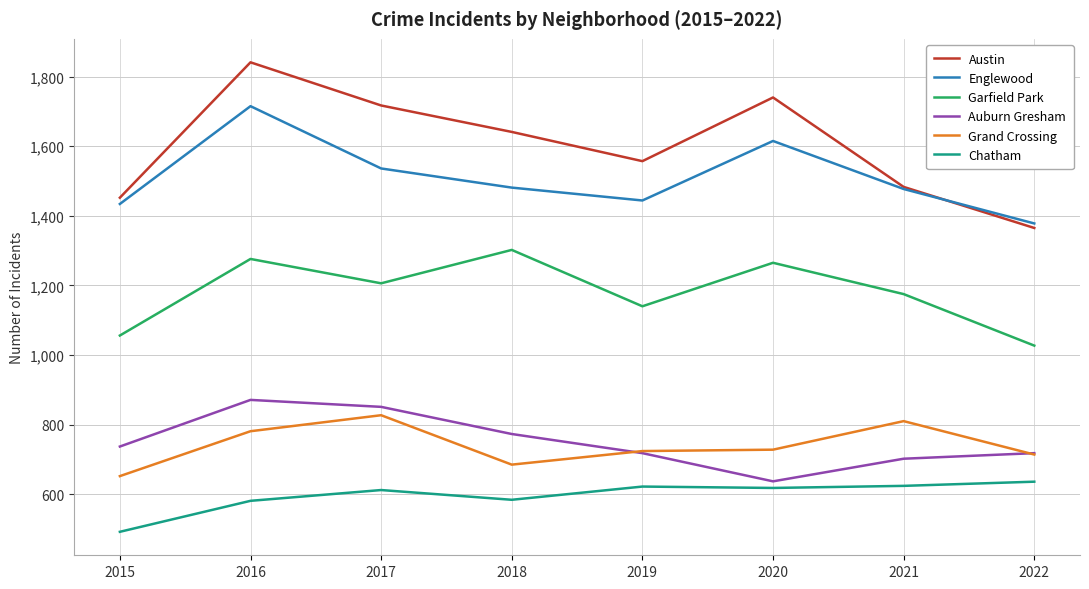

The value of Chatham at 2021 is 294. True or false?

False